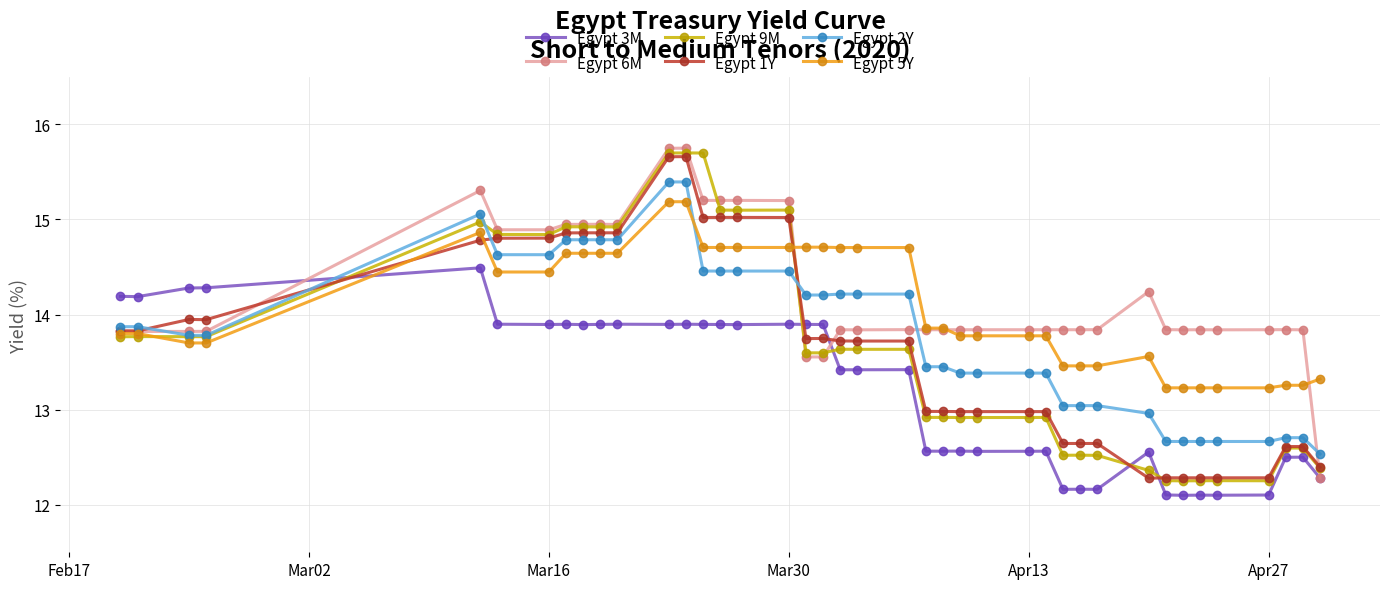

How many lines are shown in the chart?

6